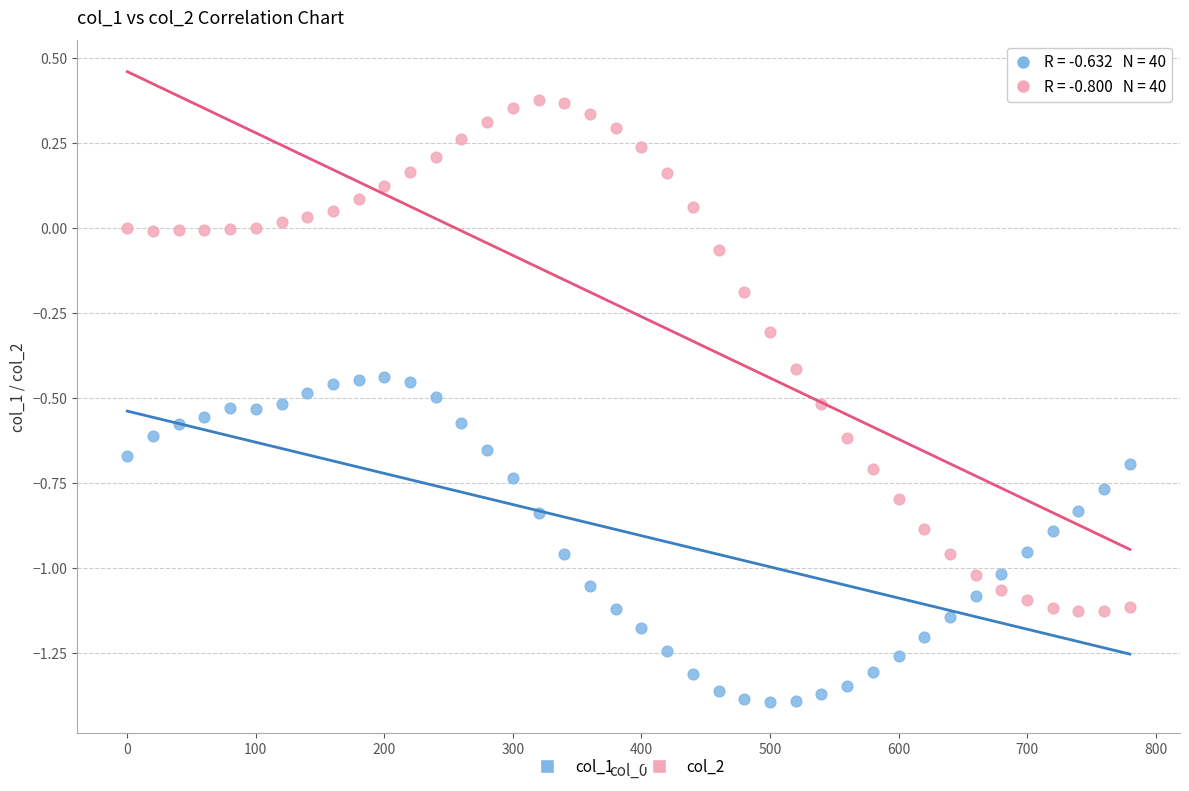

Across all data points, what is the range of X values (max minus min)?

780.0